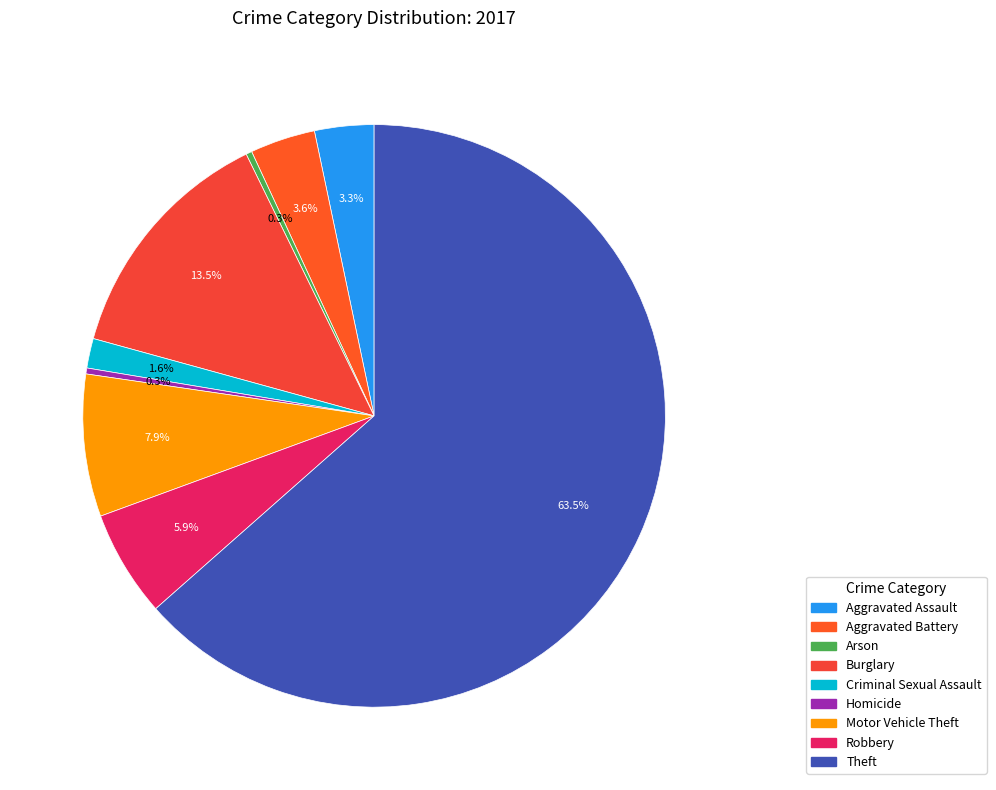

Is it true that Criminal Sexual Assault is 2% of the pie?

True